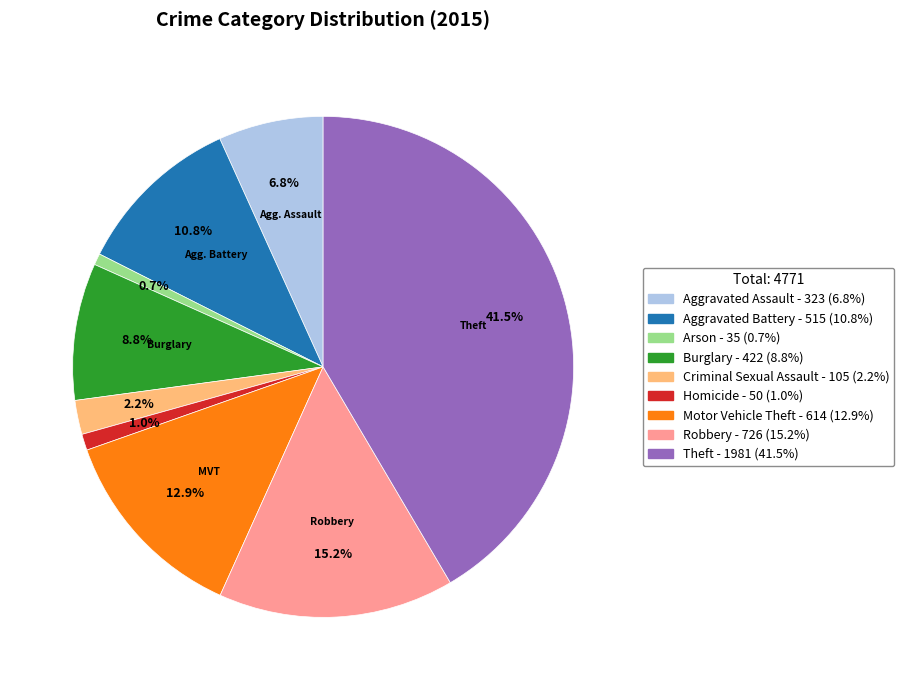

Approximately how many times larger is the value at Motor Vehicle Theft compared to Aggravated Battery?

1.2